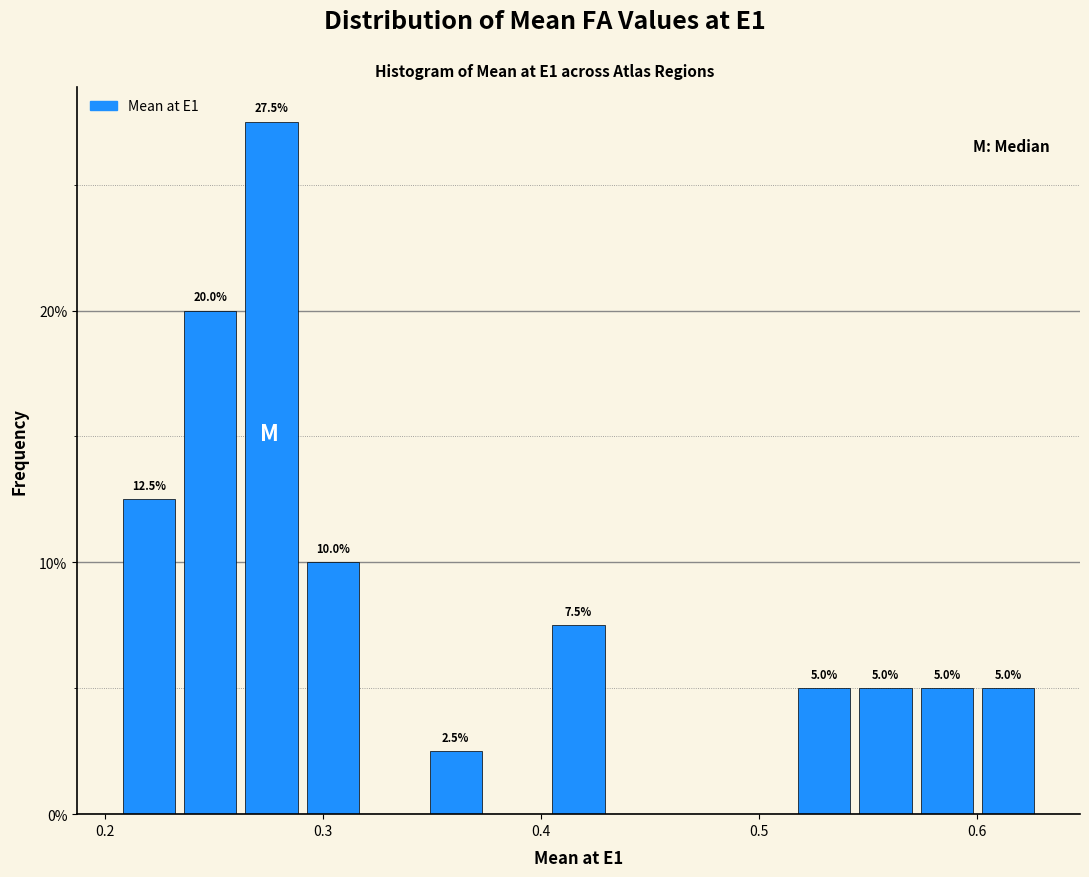

Around what value on the x-axis is the tallest bar? Give the approximate position of its centre, as read against the axis.

0.28